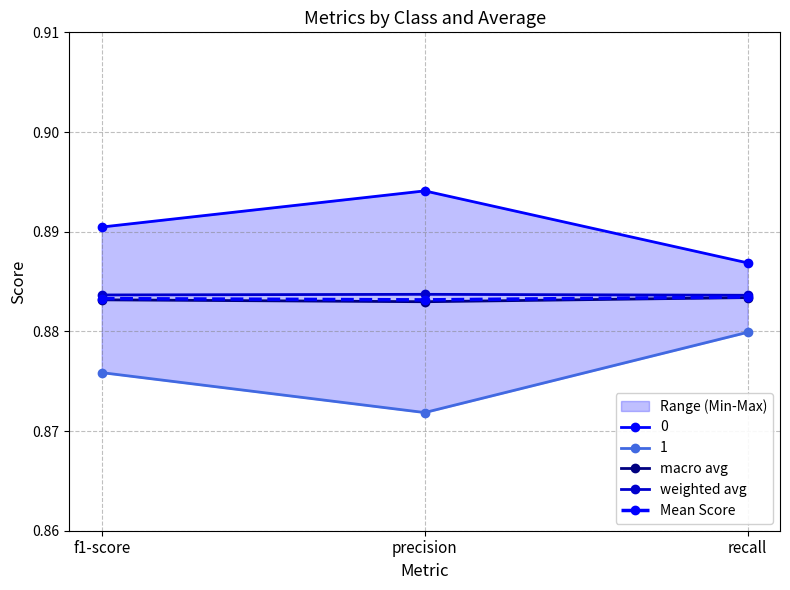

Which category has the highest value across all series?

precision